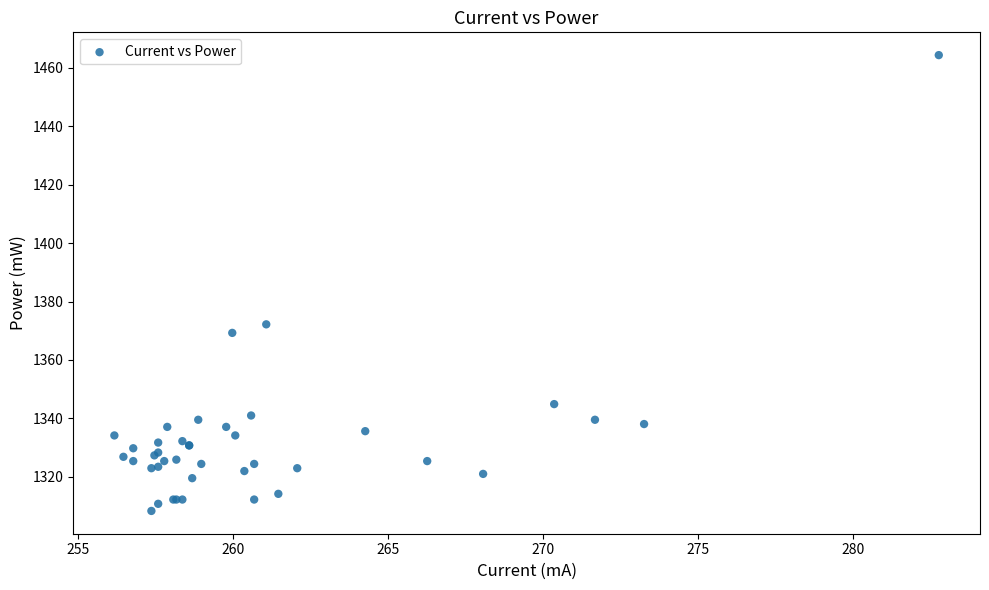

What Y value in the scatter plot is closest to 1386?

1372.2